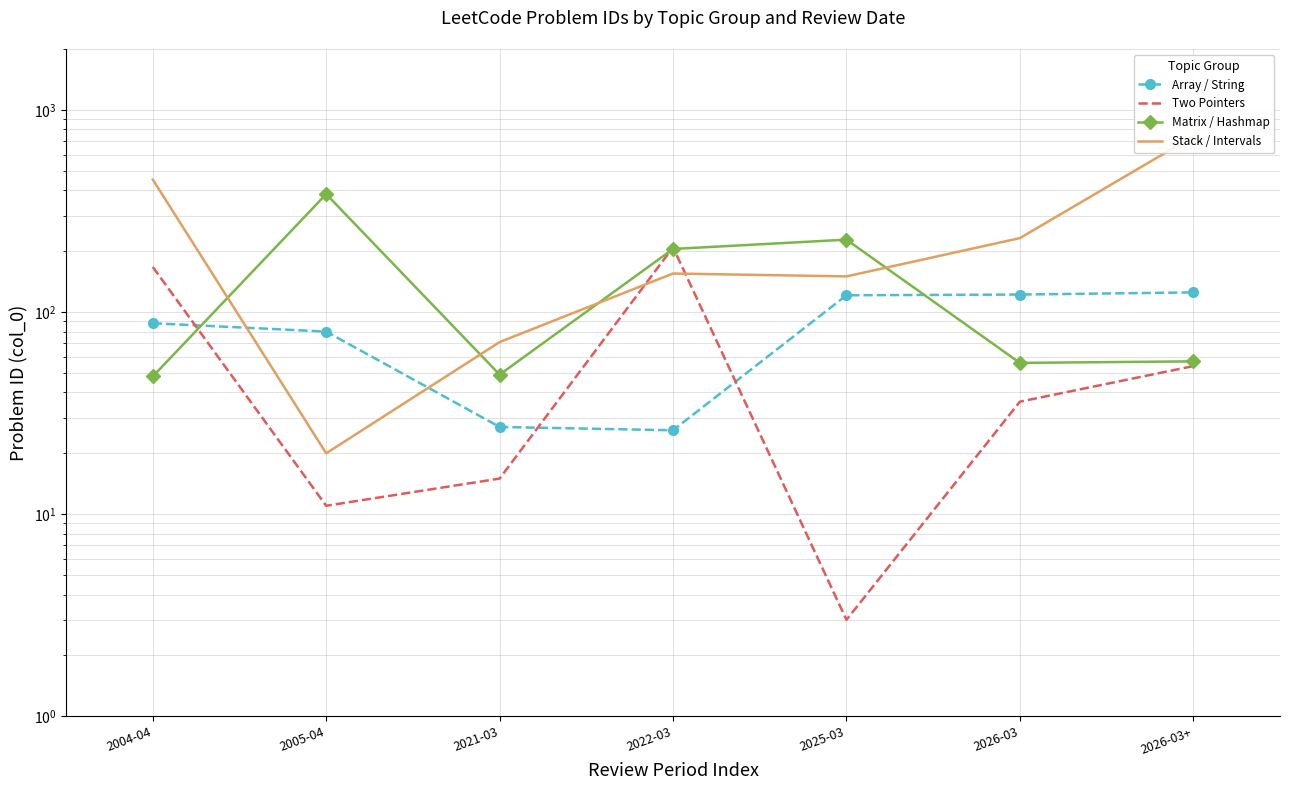

Reading left to right, what are all the values shown in this chart?

Array / String: 88	80	27	26	121	122	125
Two Pointers: 167	11	15	209	3	36	54
Matrix / Hashmap: 48	383	49	205	228	56	57
Stack / Intervals: 452	20	71	155	150	232	739